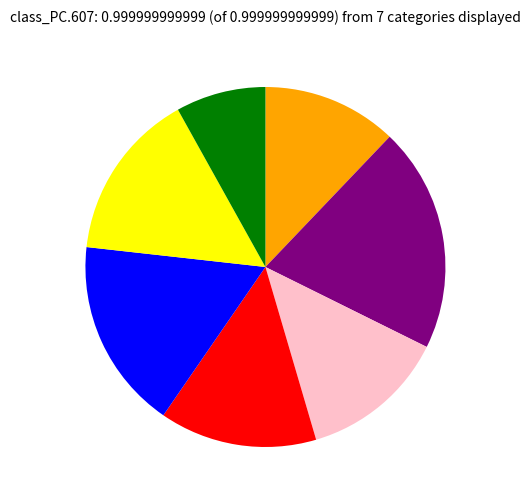

Is there a majority slice in this chart?

No